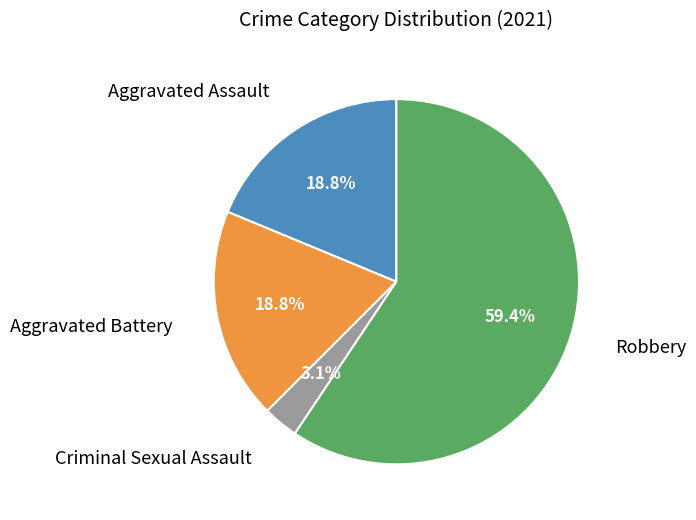

Is there any slice that represents more than half of the pie?

Yes